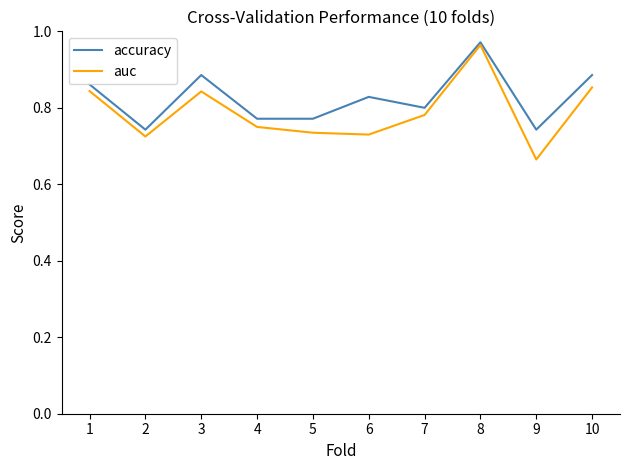

Which category has the lowest value across all series?

9